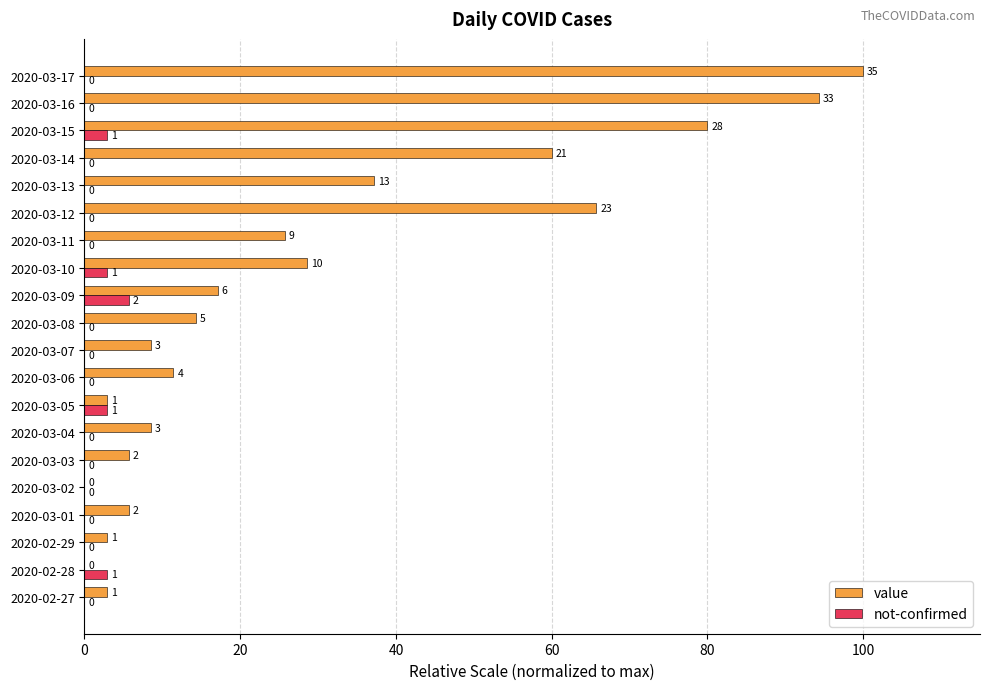

What are all the series names shown in the legend?

value, not-confirmed